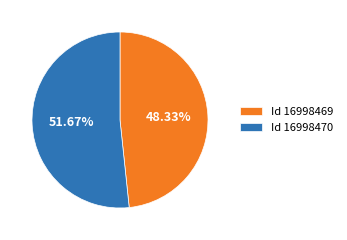

Does Id 16998470 account for over 50% of the chart?

Yes